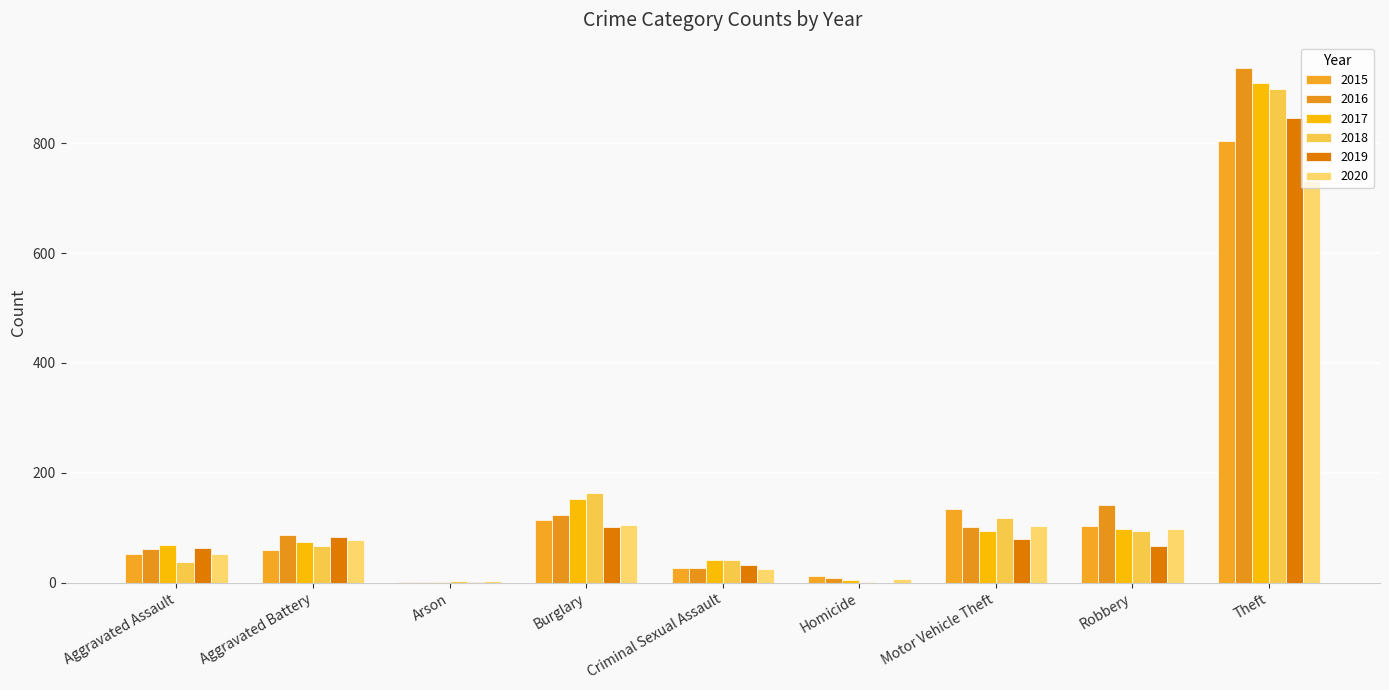

The value of 2017 at Burglary is 61. True or false?

False